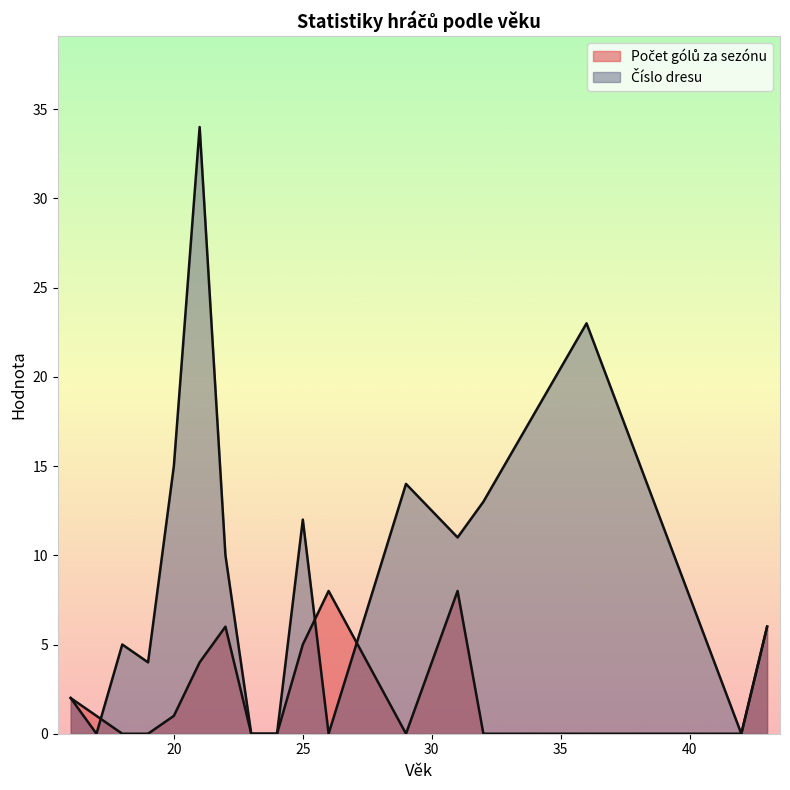

How many series are shown in this chart?

2